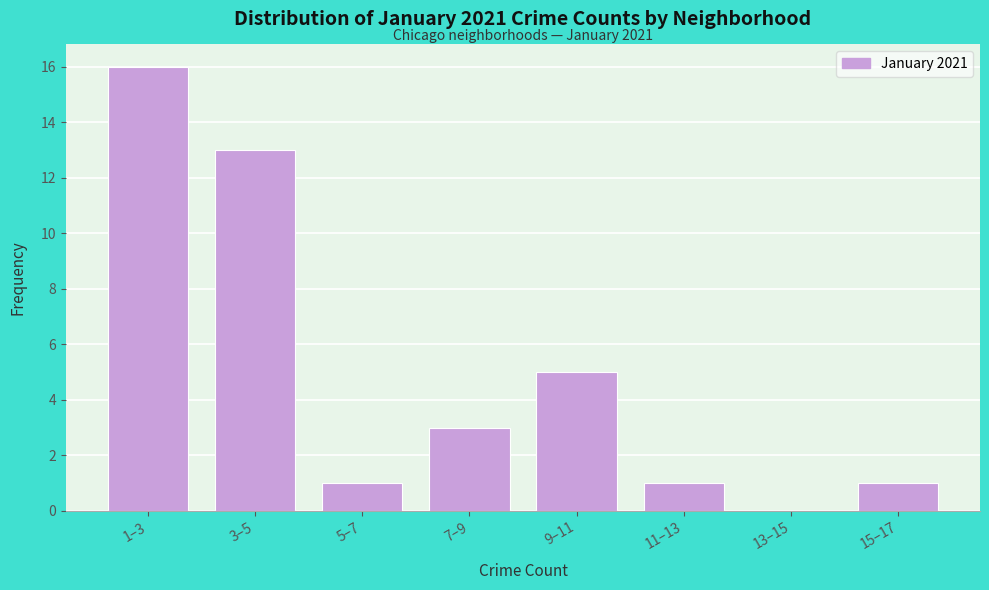

Reading left to right, list all the values displayed in this chart.

1–3=16	3–5=13	5–7=1	7–9=3	9–11=5	11–13=1	13–15=0	15–17=1